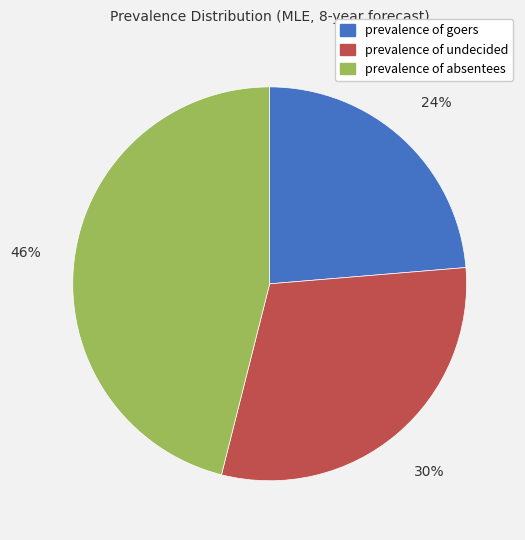

Rank the categories by value from highest to lowest.

prevalence of absentees, prevalence of undecided, prevalence of goers